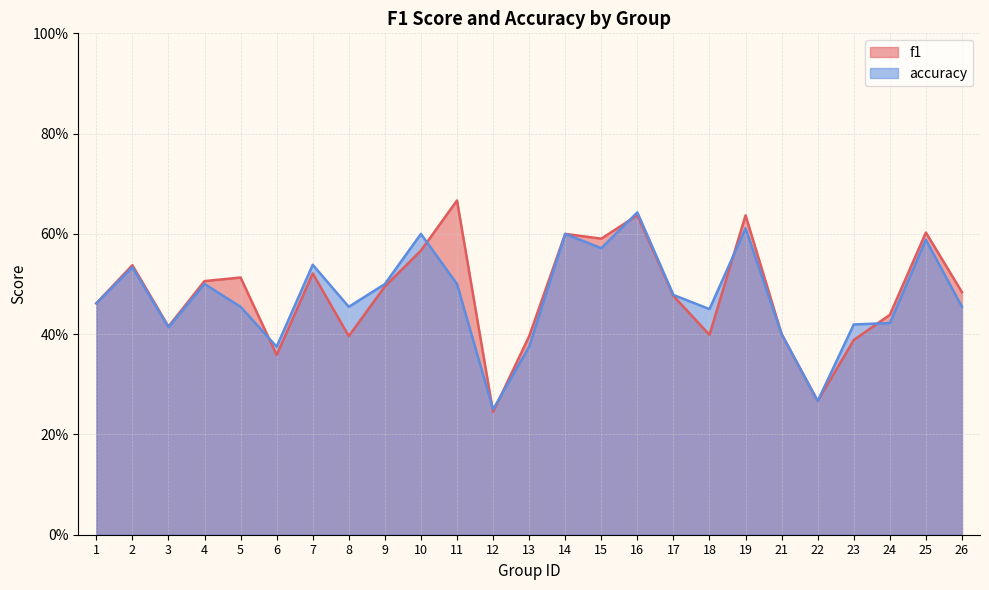

List the labels in order of accuracy value, smallest first.

12, 22, 6, 13, 21, 3, 23, 24, 18, 5, 8, 26, 1, 17, 4, 9, 11, 2, 7, 15, 25, 10, 14, 19, 16